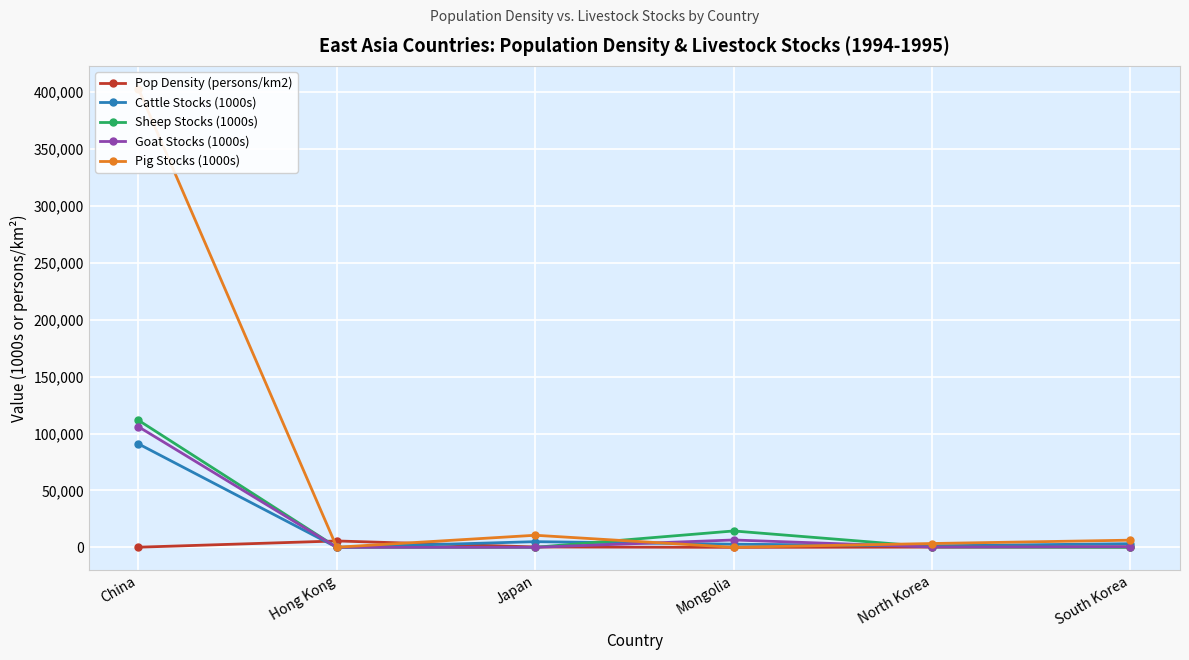

Reading left to right, what are all the values shown in this chart?

Pop Density (persons/km2): China=127	Hong Kong=5612	Japan=331	Mongolia=2	North Korea=198	South Korea=454
Cattle Stocks (1000s): China=90906	Hong Kong=2	Japan=4989	Mongolia=2779	North Korea=1330	South Korea=3200
Sheep Stocks (1000s): China=111649	Hong Kong=0	Japan=25	Mongolia=14392	North Korea=396	South Korea=4
Goat Stocks (1000s): China=105990	Hong Kong=0	Japan=31	Mongolia=6469	North Korea=305	South Korea=520
Pig Stocks (1000s): China=402846	Hong Kong=97	Japan=10621	Mongolia=49	North Korea=3368	South Korea=6300